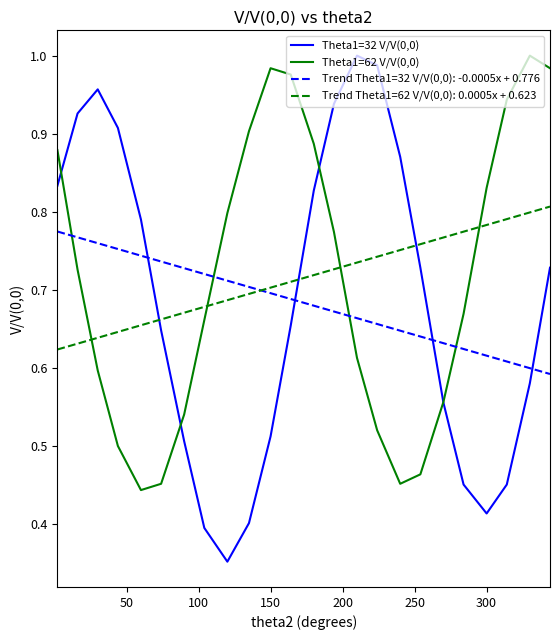

Which series has the largest range (max minus min)?

Theta1=32 V/V(0,0)